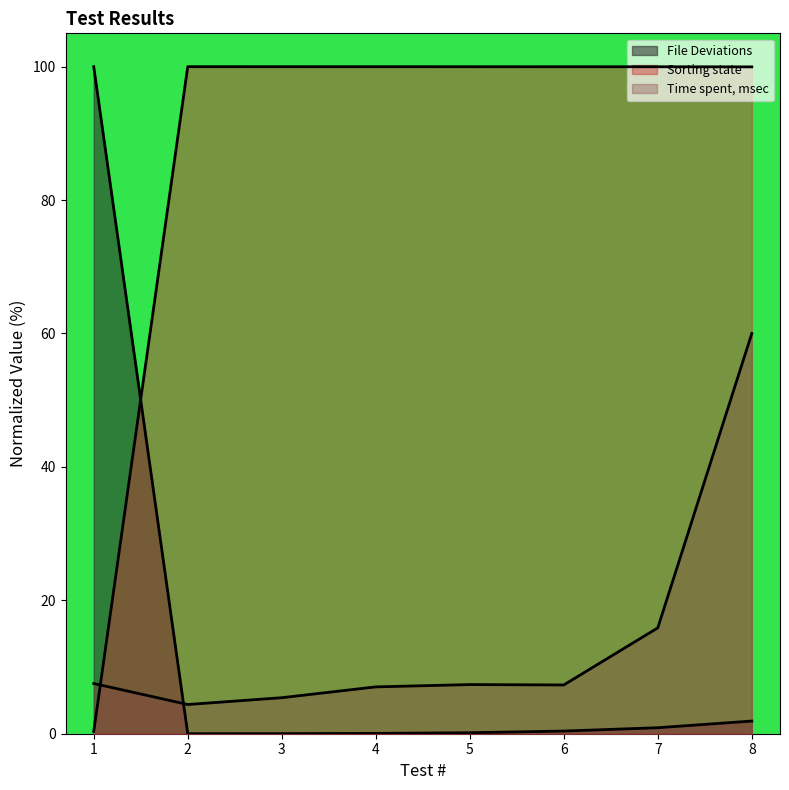

At how many categories does at least one series exceed 93?

8